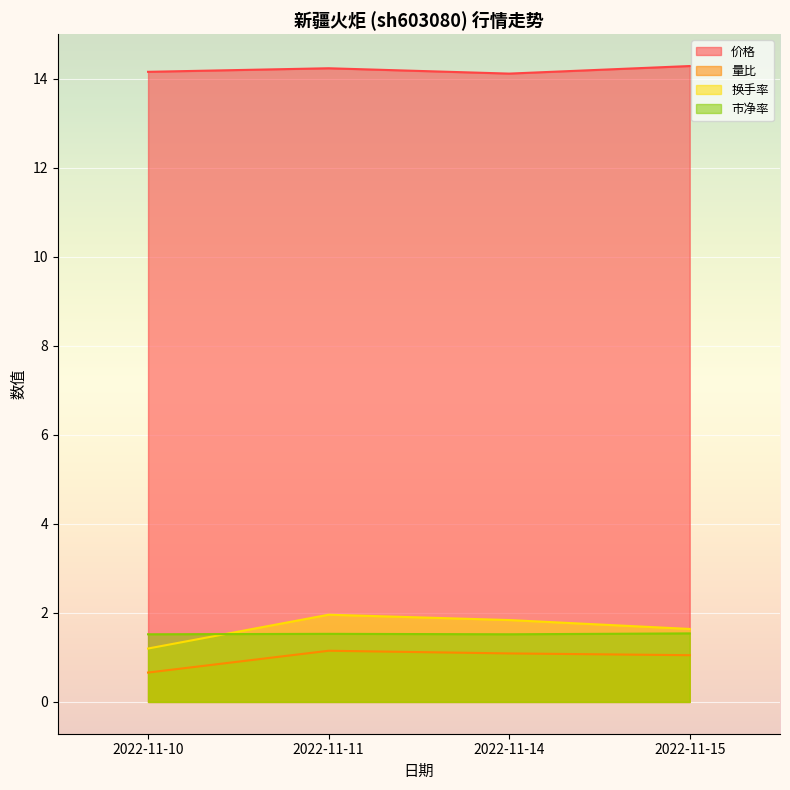

Count the 量比 values in the range 1 to 2.

3